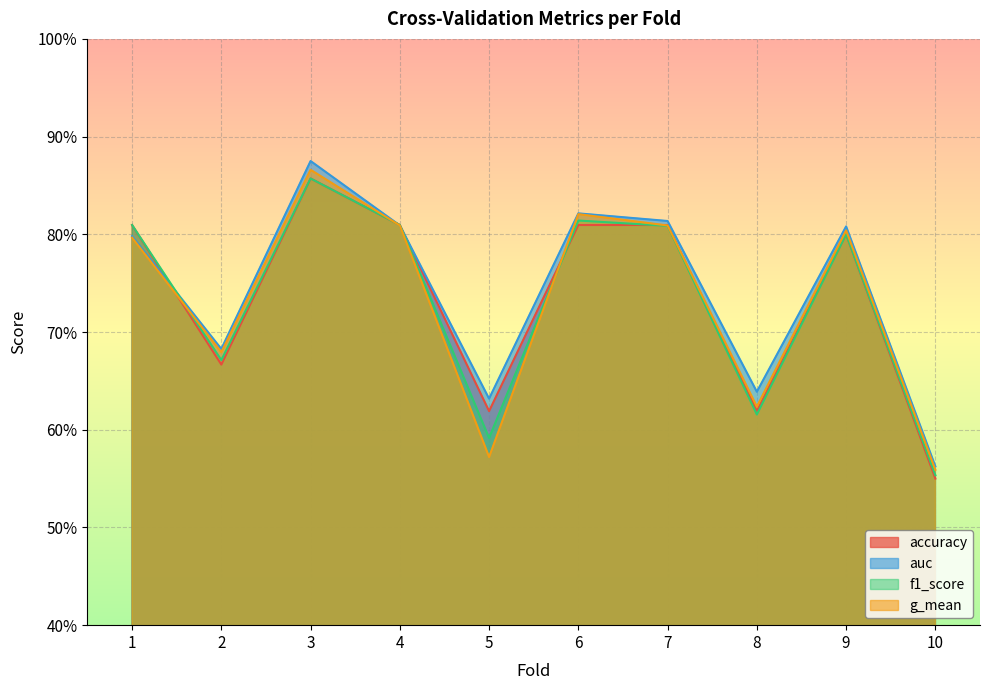

Between 2 and 3, which series saw the biggest shift?

auc